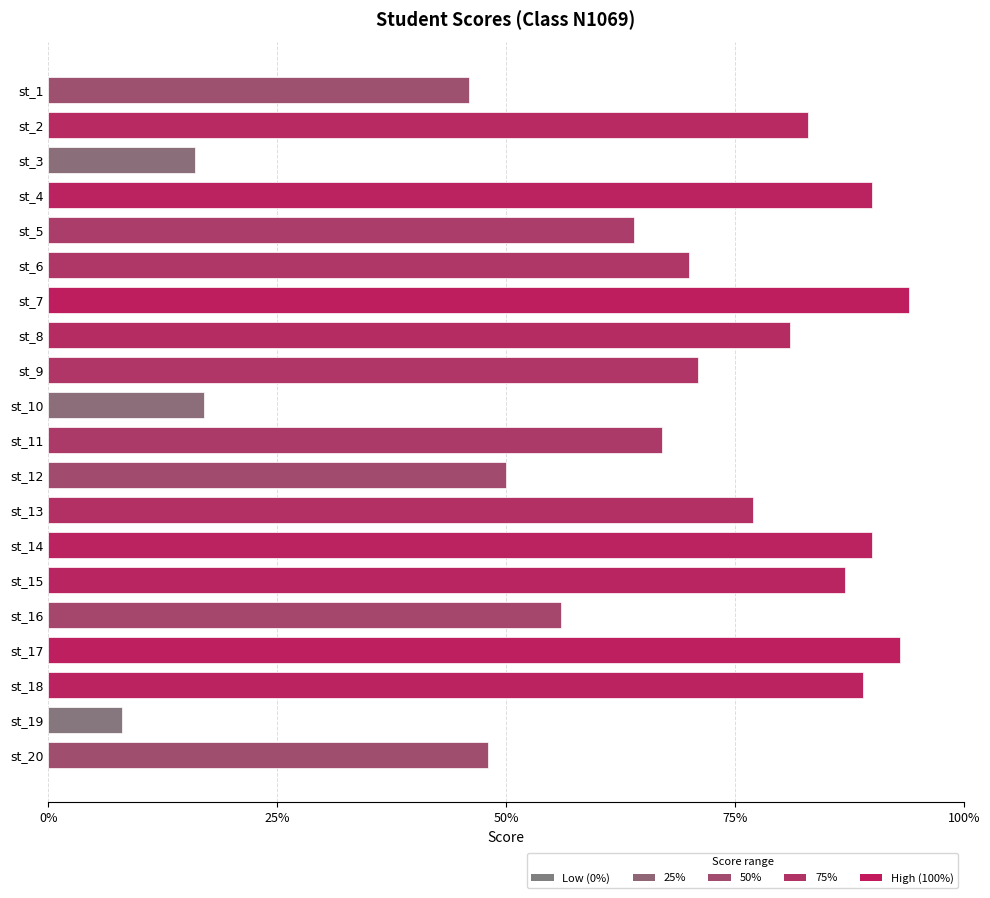

Where is the data nearest to the value 51?

st_12